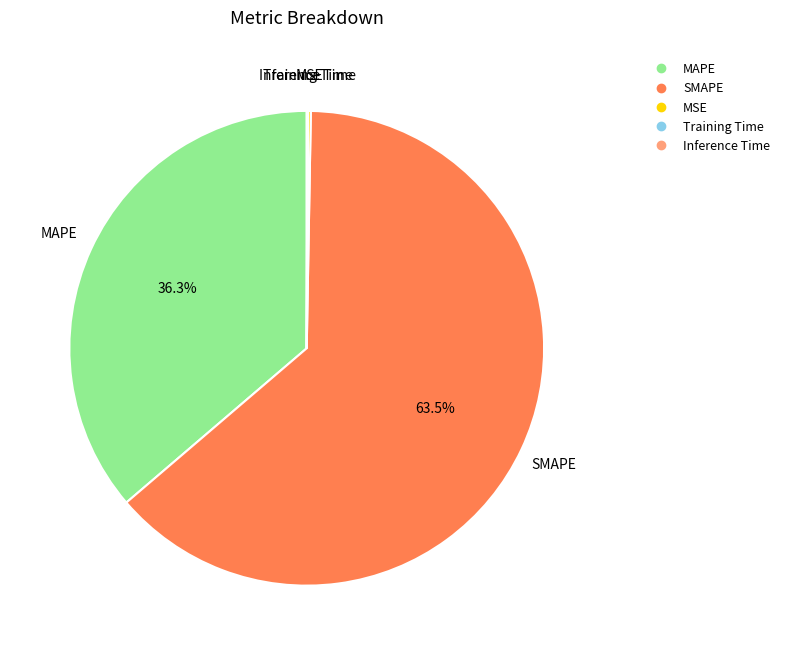

Which category has the biggest portion of the pie?

SMAPE